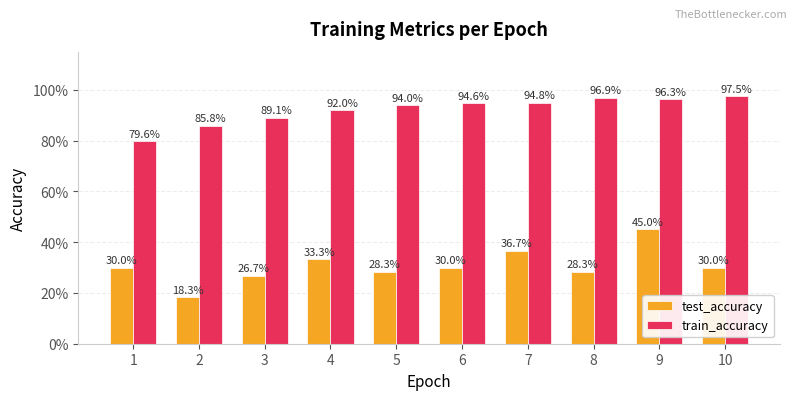

Is the value of train_accuracy at 5 greater than the value of test_accuracy at 6?

Yes